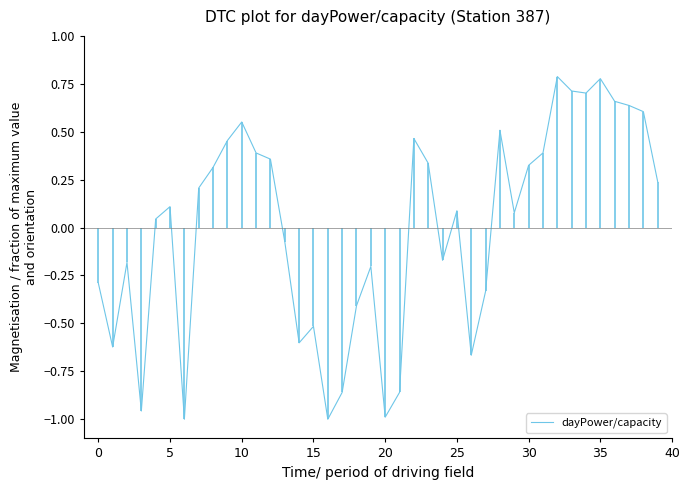

What is the difference between the maximum and minimum values?

1.8